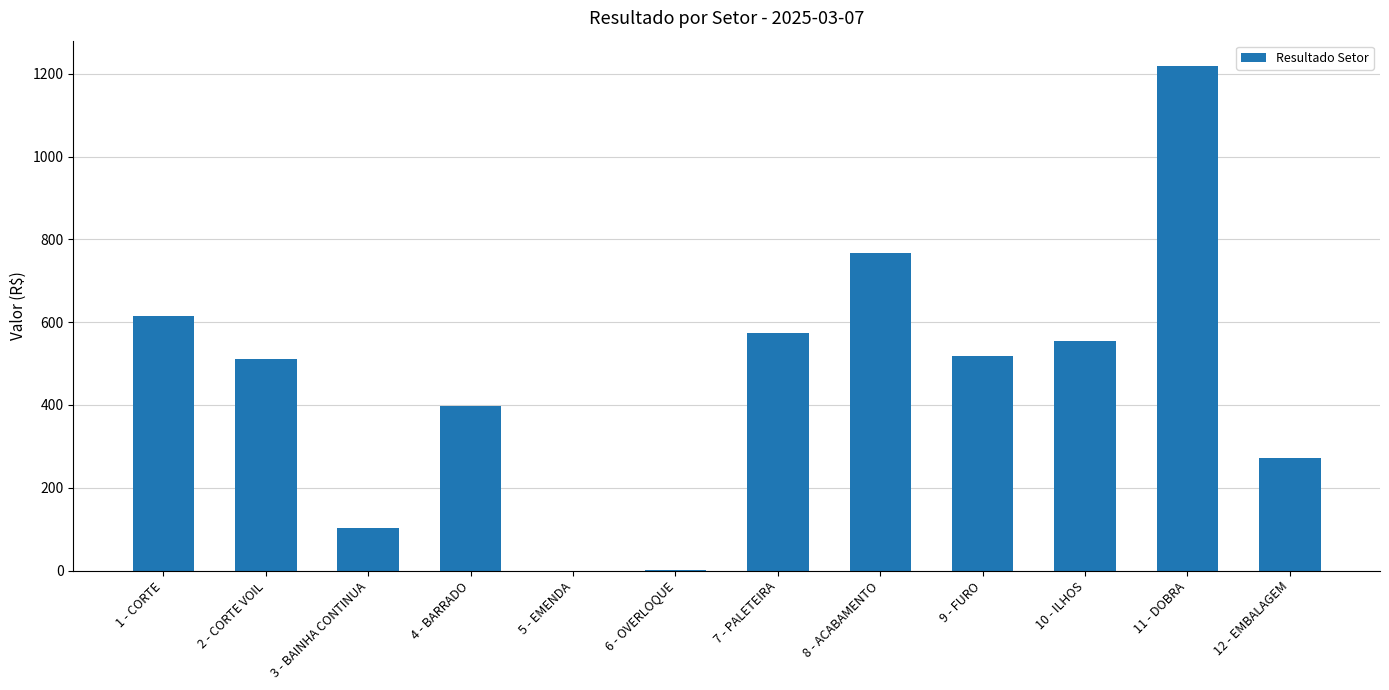

What is the sum of all values?

5533.3